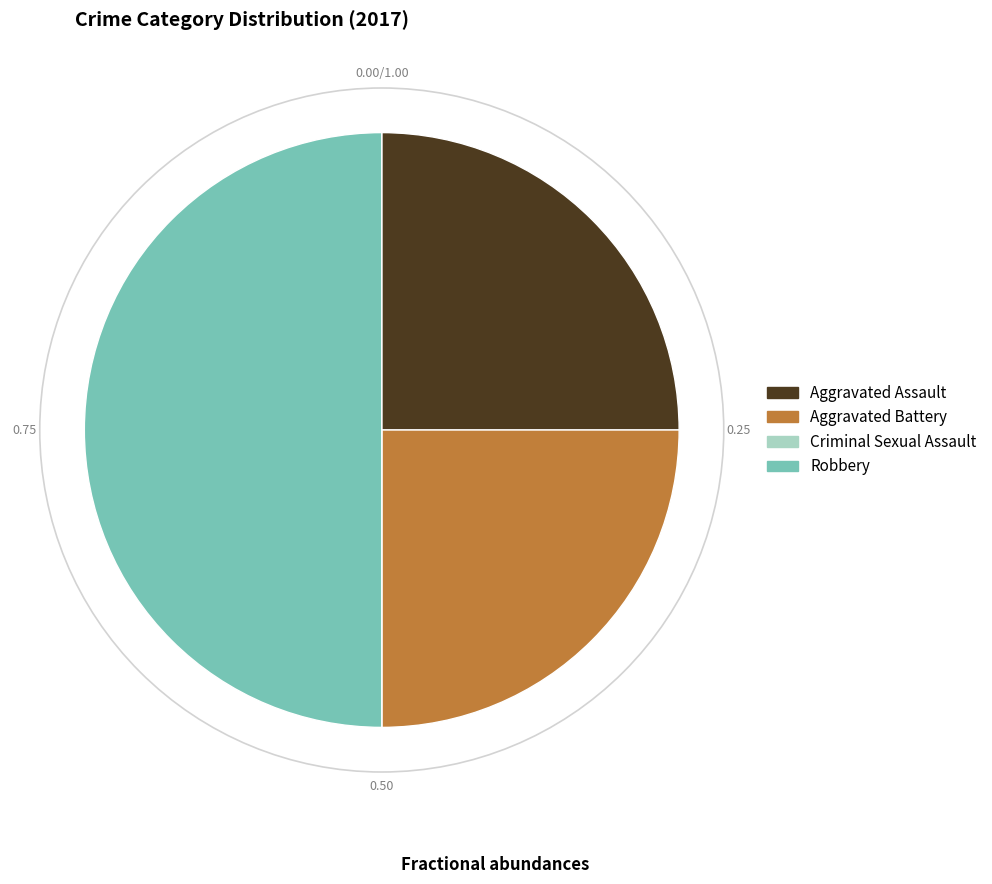

Does Aggravated Battery represent more than half of the total?

No